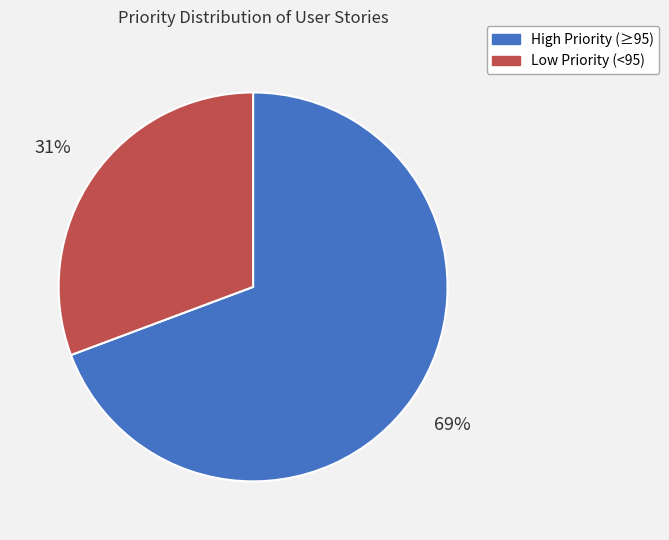

Count the number of slices in the pie.

2